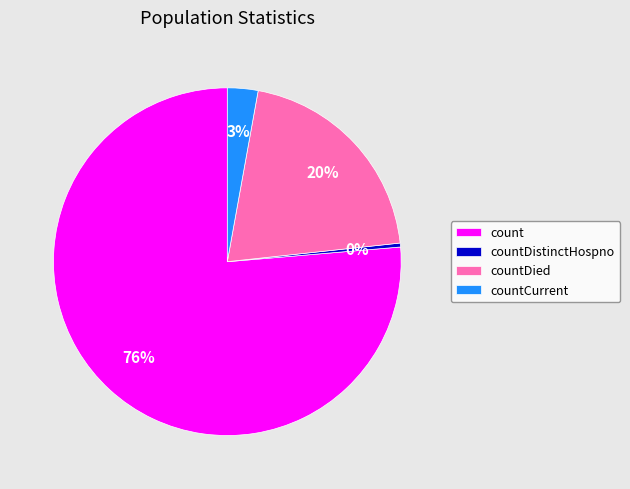

To the nearest percent, what percentage of the pie is countDied?

20%